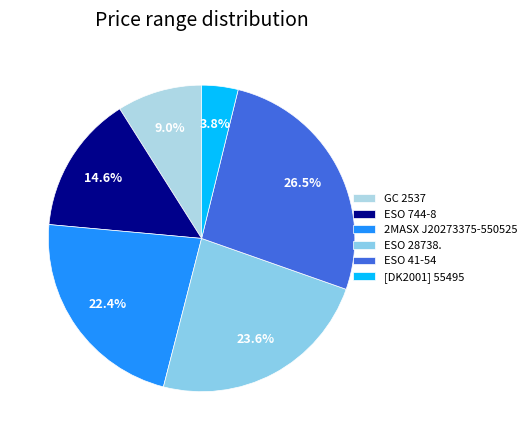

Does any single category account for the majority?

No